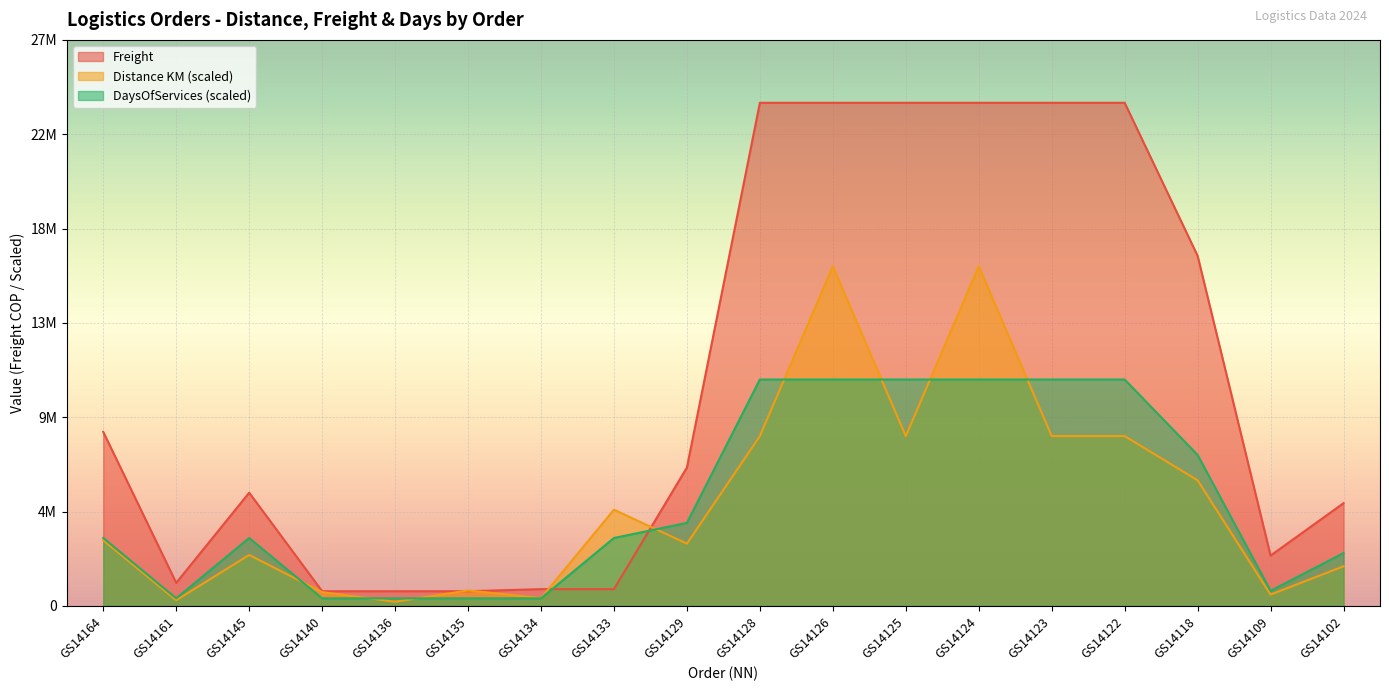

What are all the series names shown in the legend?

Freight, Distance KM (scaled), DaysOfServices (scaled)